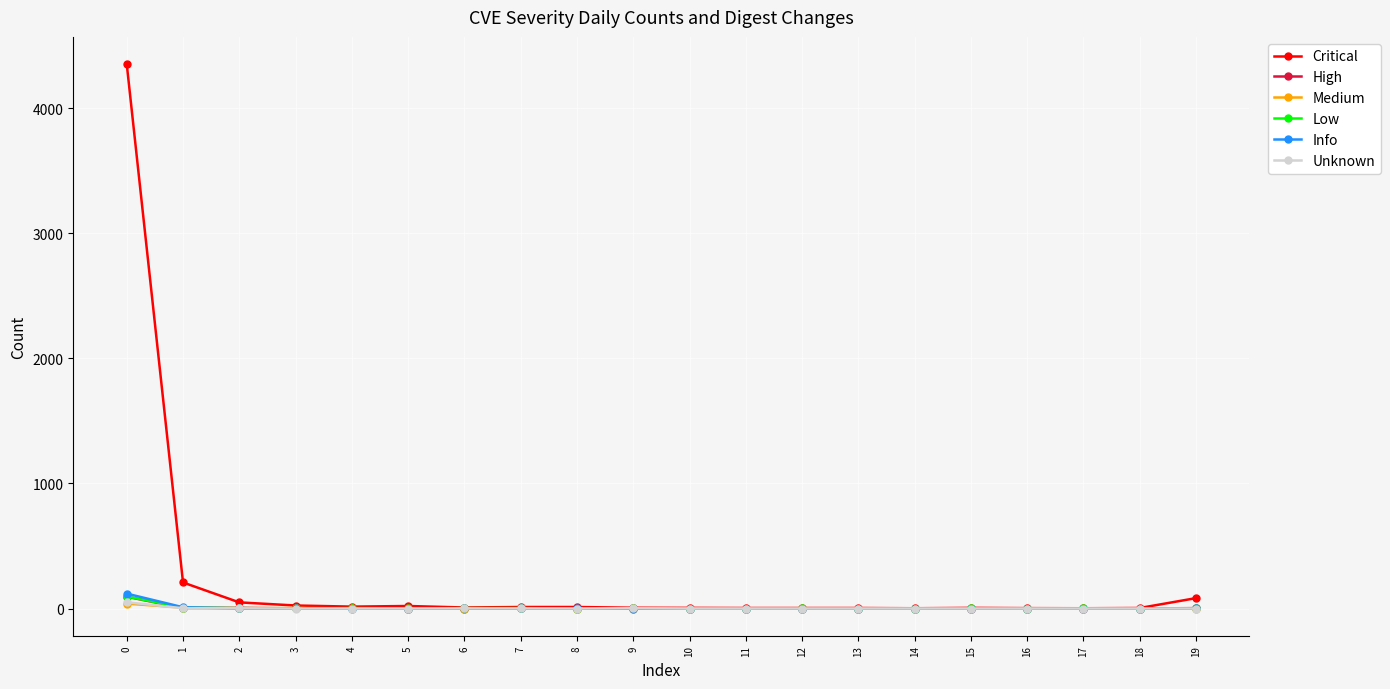

Which series has the widest spread of values?

Critical